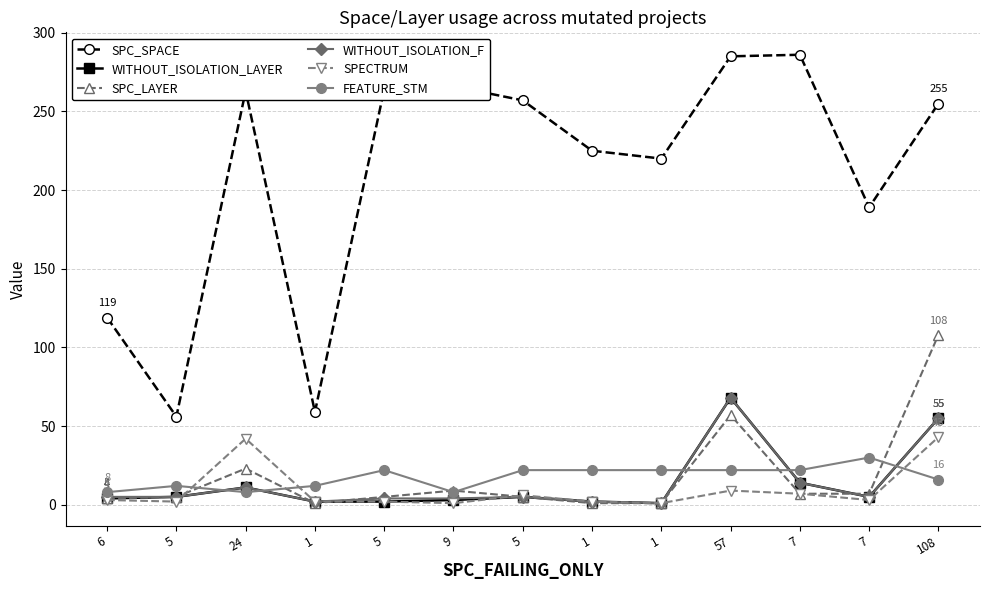

Reading right to left, extract all data points from this chart.

SPC_SPACE: 108=255	7=189	7=286	57=285	1=220	1=225	5=257	9=266	5=264	1=59	24=263	5=56	6=119
WITHOUT_ISOLATION_LAYER: 108=55	7=5	7=14	57=68	1=1	1=2	5=5	9=3	5=2	1=2	24=11	5=5	6=4
SPC_LAYER: 108=108	7=7	7=7	57=57	1=1	1=1	5=5	9=9	5=5	1=1	24=23	5=5	6=4
WITHOUT_ISOLATION_F: 108=55	7=5	7=14	57=68	1=1	1=2	5=5	9=4	5=4	1=2	24=11	5=5	6=5
SPECTRUM: 108=43	7=3	7=7	57=9	1=1	1=2	5=6	9=1	5=2	1=2	24=42	5=2	6=3
FEATURE_STM: 108=16	7=30	7=22	57=22	1=22	1=22	5=22	9=8	5=22	1=12	24=8	5=12	6=8